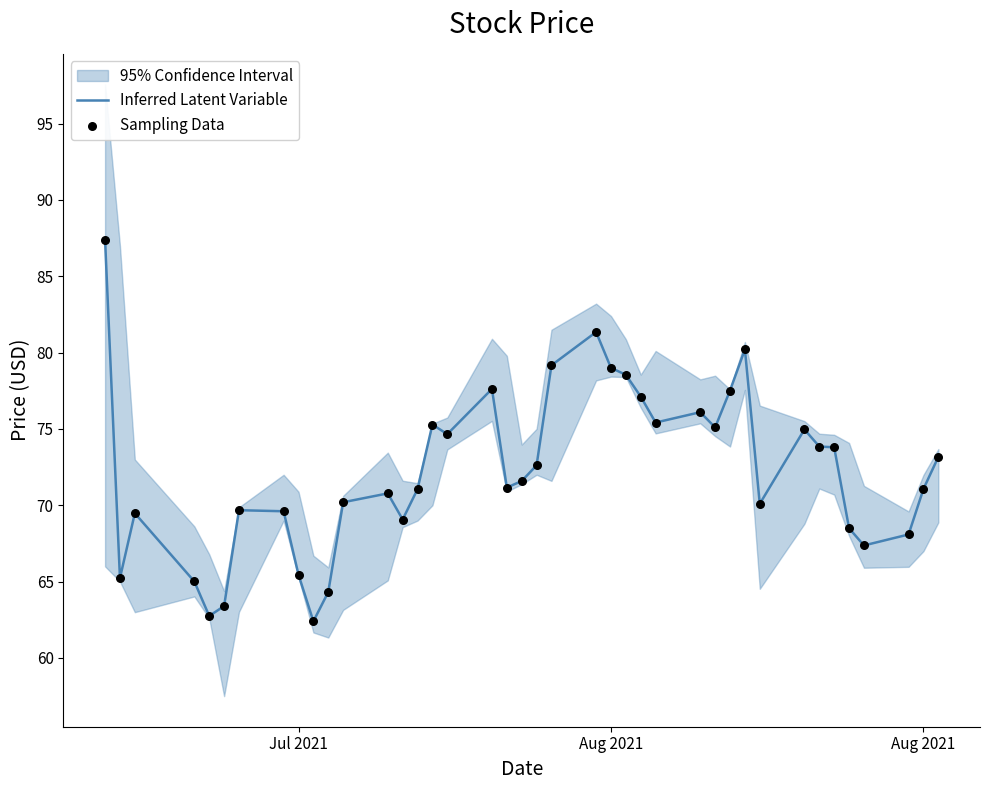

Is the value of Sampling Data at 32 greater than the value of Inferred Latent Variable at Jul 2021?

No